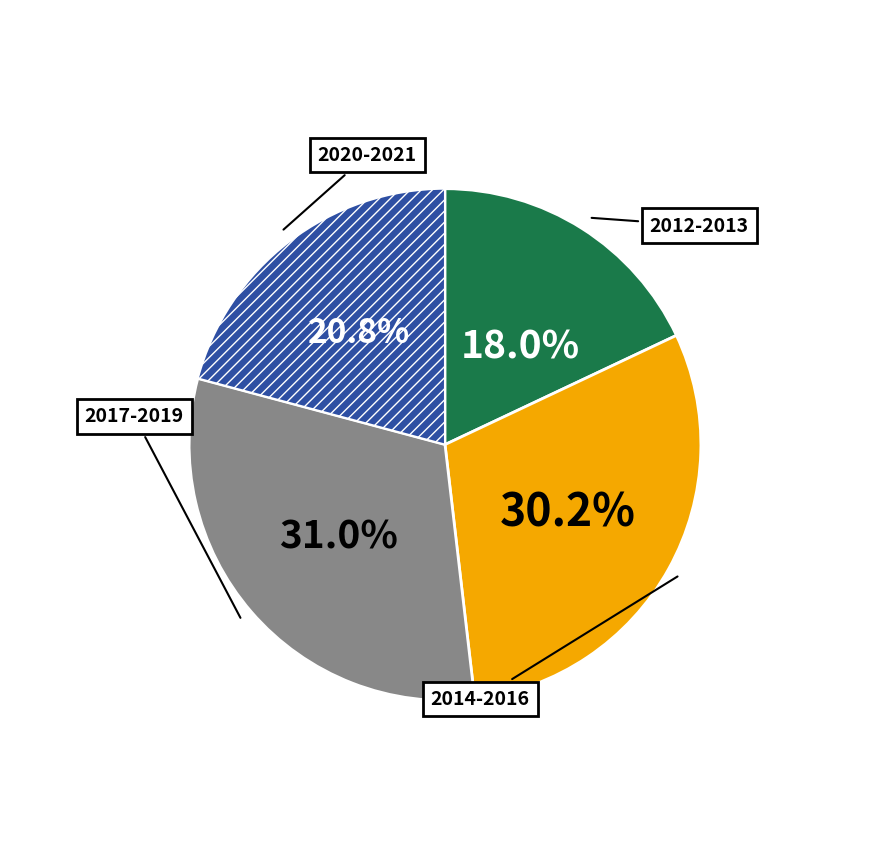

Does 2014-2016 account for over 50% of the chart?

No